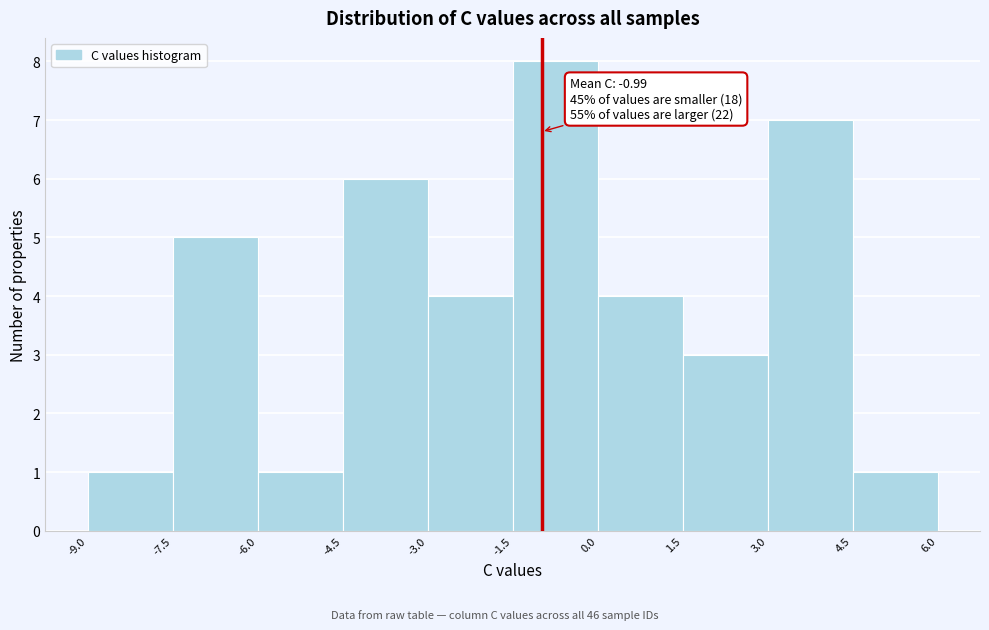

Over which range of the x-axis is the bar tallest?

-1.5 to 0.0